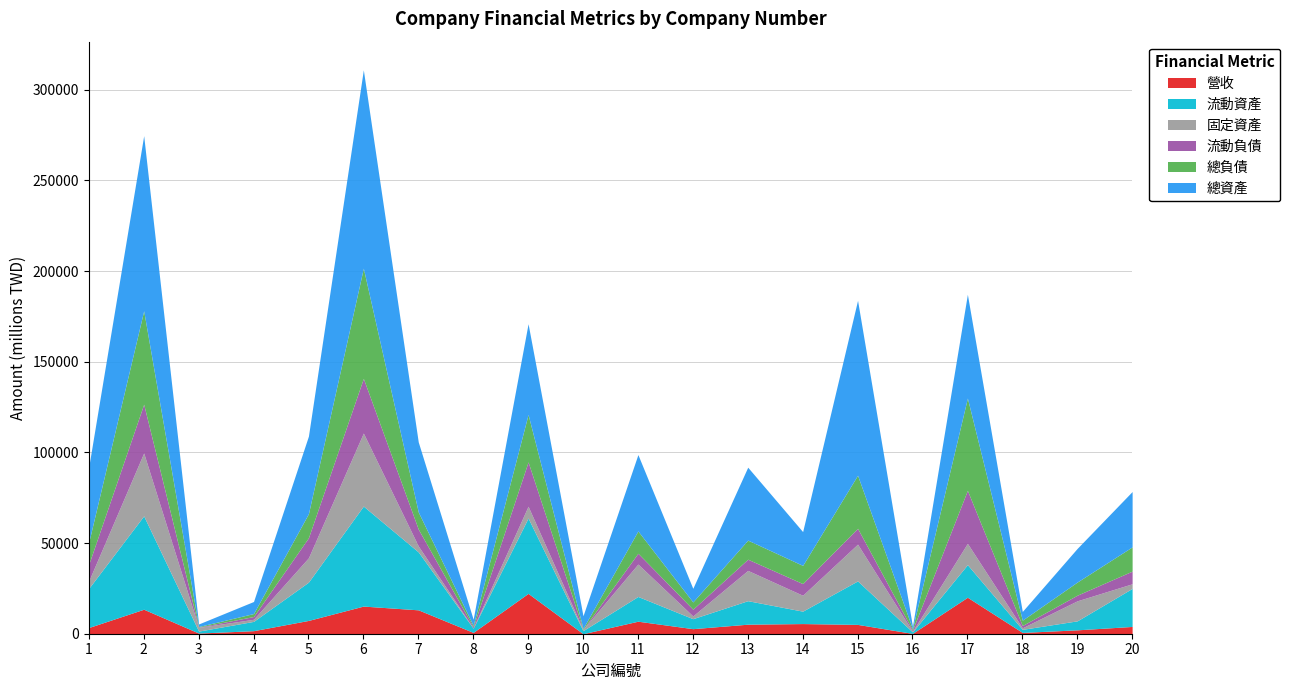

Reading left to right, list all the values displayed in this chart.

營收: 3432956	13506164	361896	1675905	7334296	15242596	13173394	722958	22250426	2375	6903636	2787236	5256125	5598276	5140329	171141	20112105	717966	2141656	4014607
總負債: 12168165	51512503	331313	1643496	13259979	60767455	9448152	785508	26137389	520961	12286570	3999925	10527161	10023367	29274626	715422	50916149	2934852	7246915	13361173
流動負債: 9206675	26910651	153477	1522343	11078984	30160394	9306381	636265	24463712	71843	5975700	3732292	6183014	6450161	8741513	702841	29230003	1270449	3116449	6983897
固定資產: 4104317	34697367	2033327	1161936	13418411	40276715	3282950	123198	6513328	640443	17866310	1498594	16697117	8767246	20275279	349999	11752316	849274	11042686	2546602
總資產: 41620949	96585753	1416756	6647115	42792112	109383496	38636780	3418894	50056924	6979654	42126102	7523573	40218822	18650361	96468490	1339834	57212327	4821577	18577209	30536814
流動資產: 21634060	51492745	1085443	5128477	21116555	55165633	31959839	2316234	41558330	1688503	13650150	5507579	12966334	6846284	23986973	812779	17983535	1689184	4965904	20986821